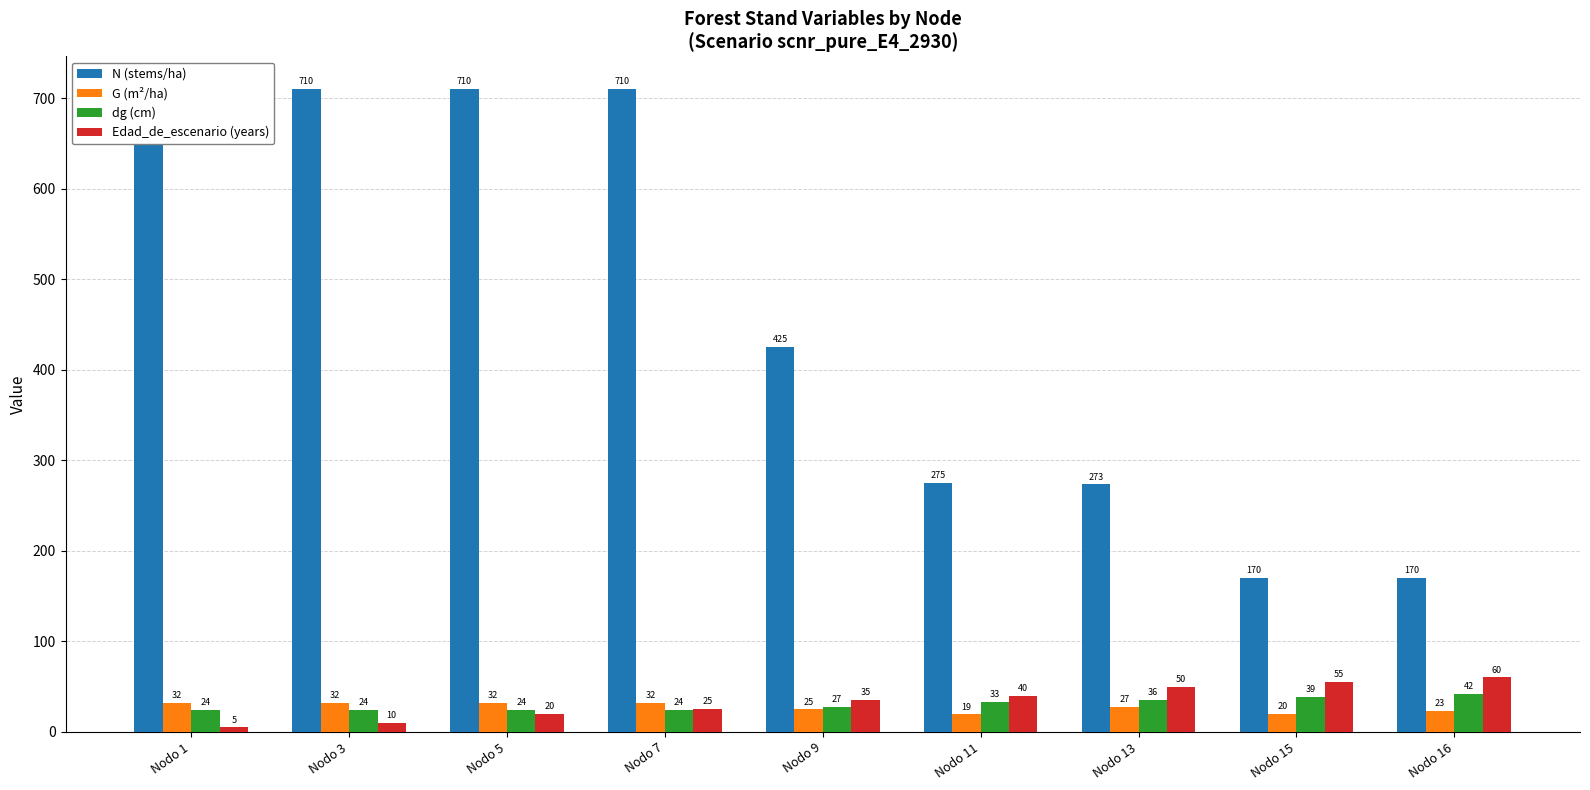

What is the difference between the second highest and second lowest values in the G (m²/ha) series?

12.3